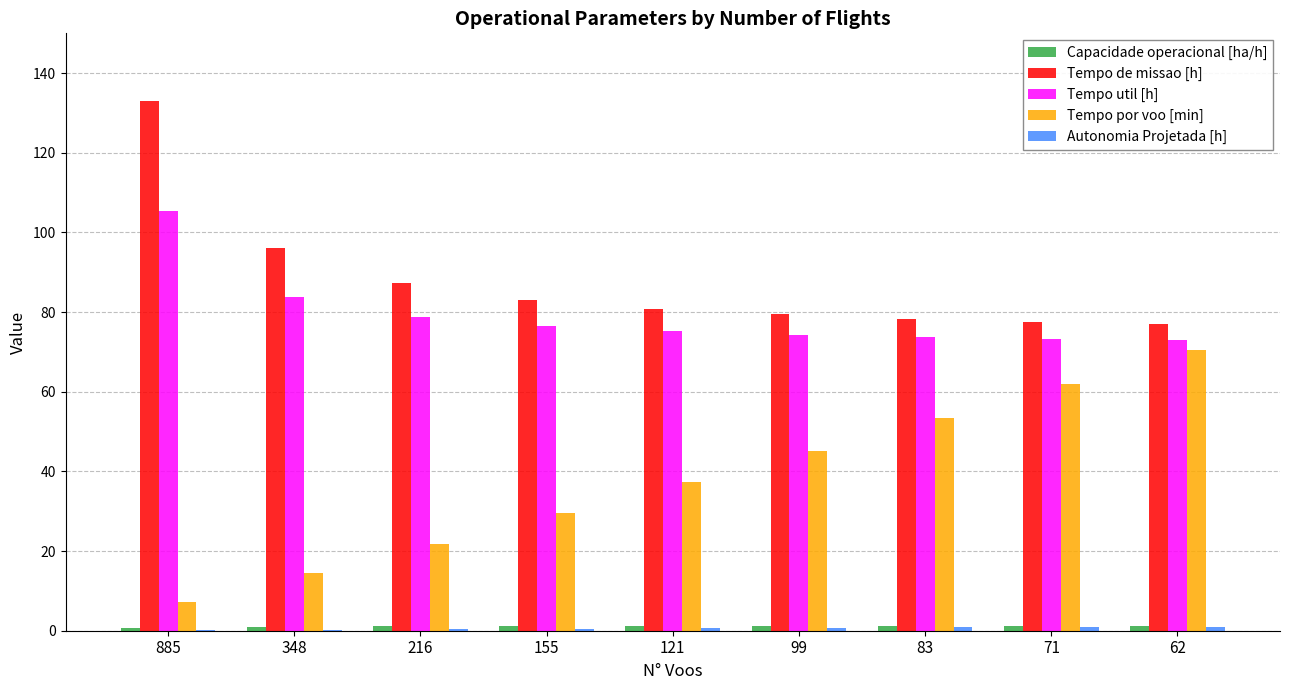

What is the sum of all Tempo de missao [h] values?

792.8